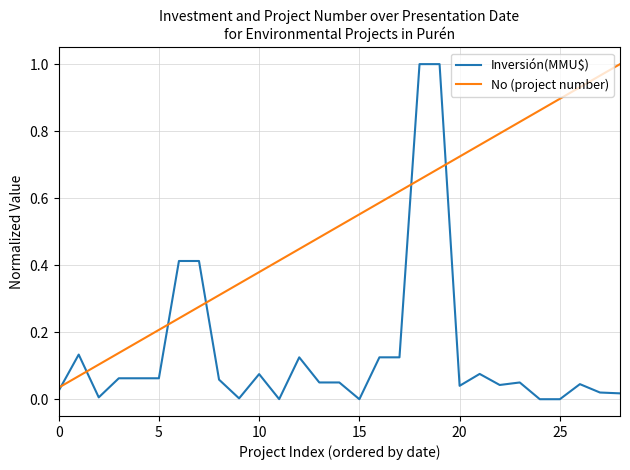

List the series in order of their overall mean, highest first.

No (project number), Inversión(MMU$)